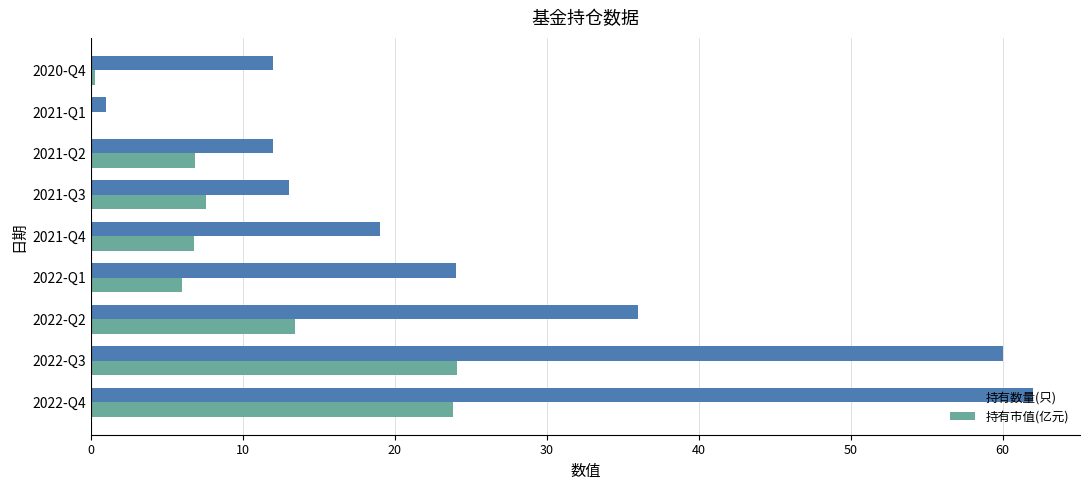

True or false: 持有数量(只) has a value of 98.8 at 2022-Q3.

False